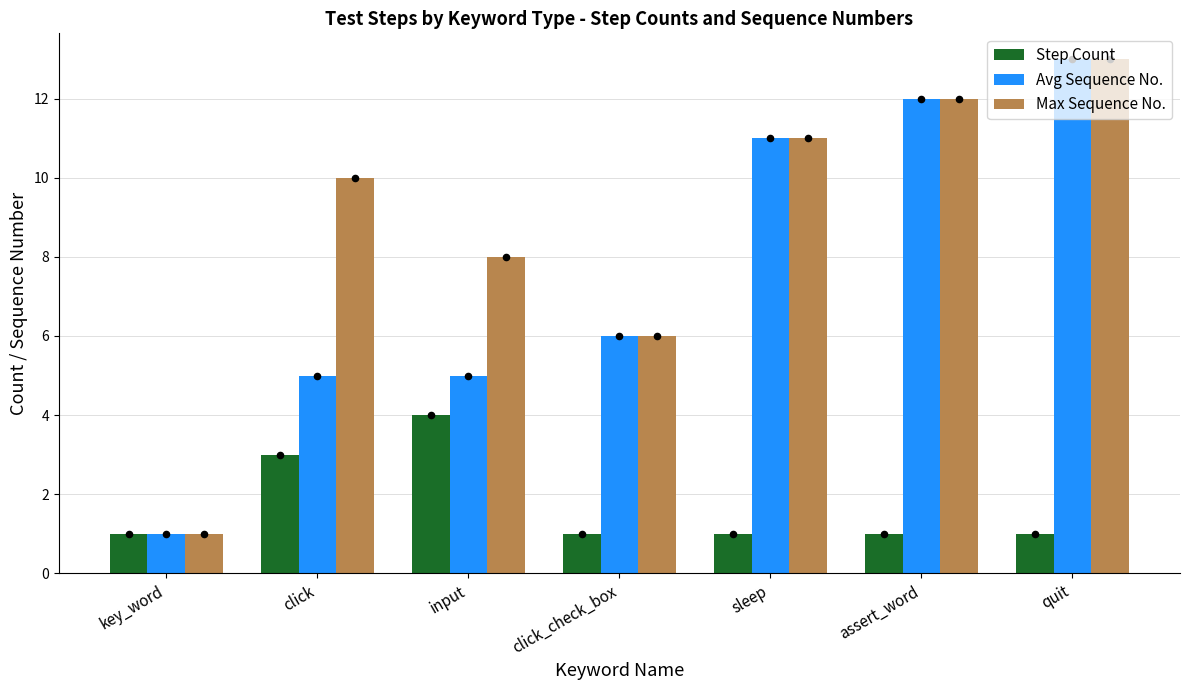

At which category is the sum across all series the highest?

quit